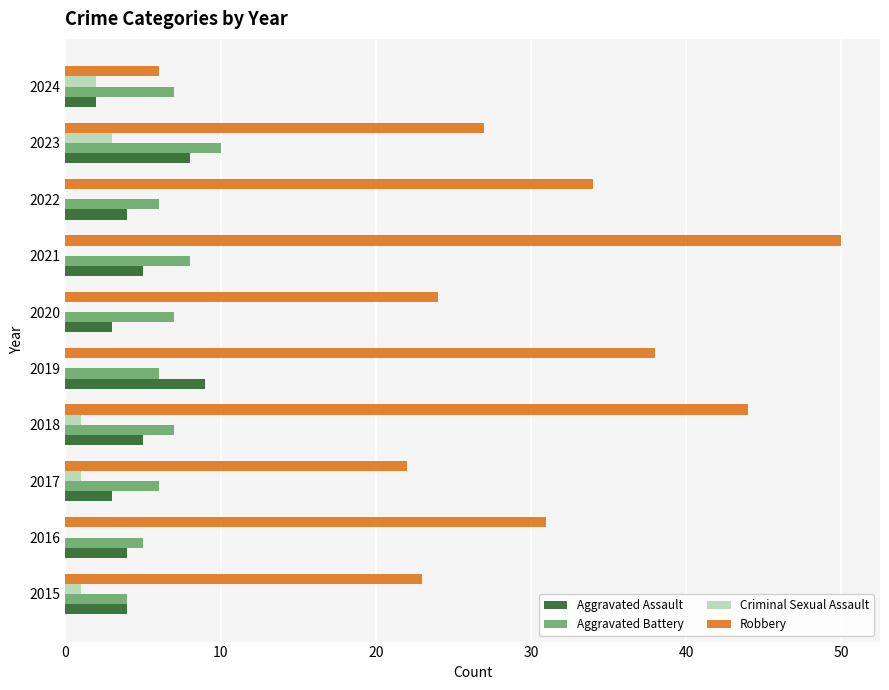

Is it true that Robbery equals 50 at 2021?

True